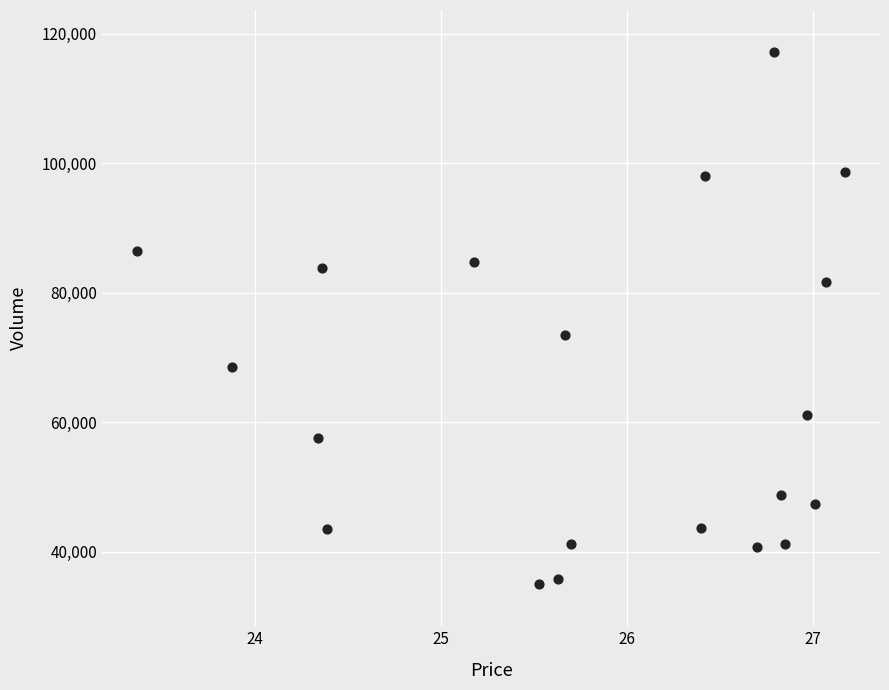

What Y value in the scatter plot is closest to 76096?

73419